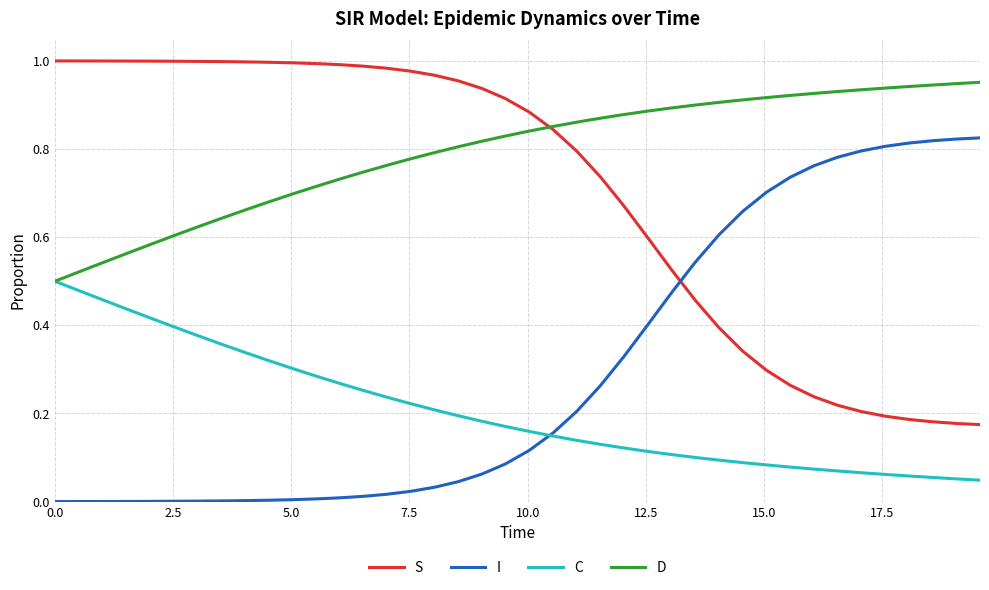

After their last crossing, which series has the higher values: S or I?

I